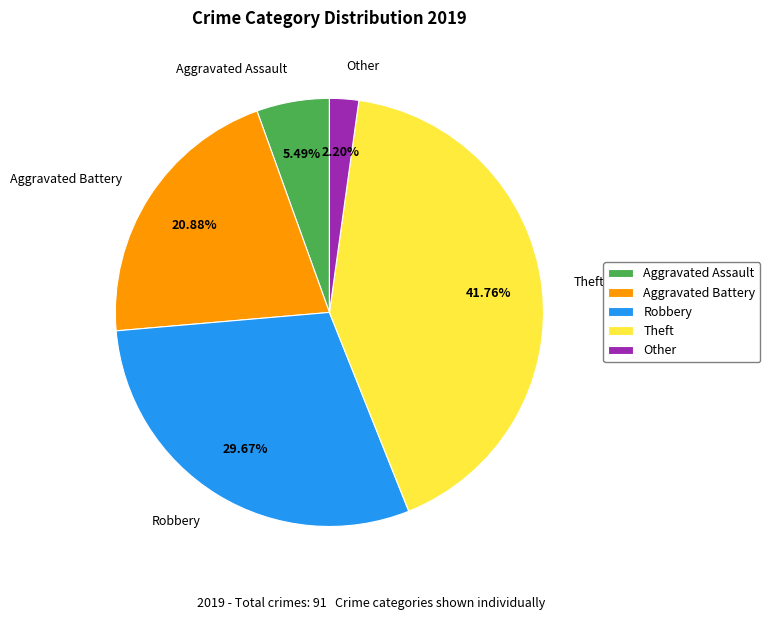

Count the number of slices in the pie.

5